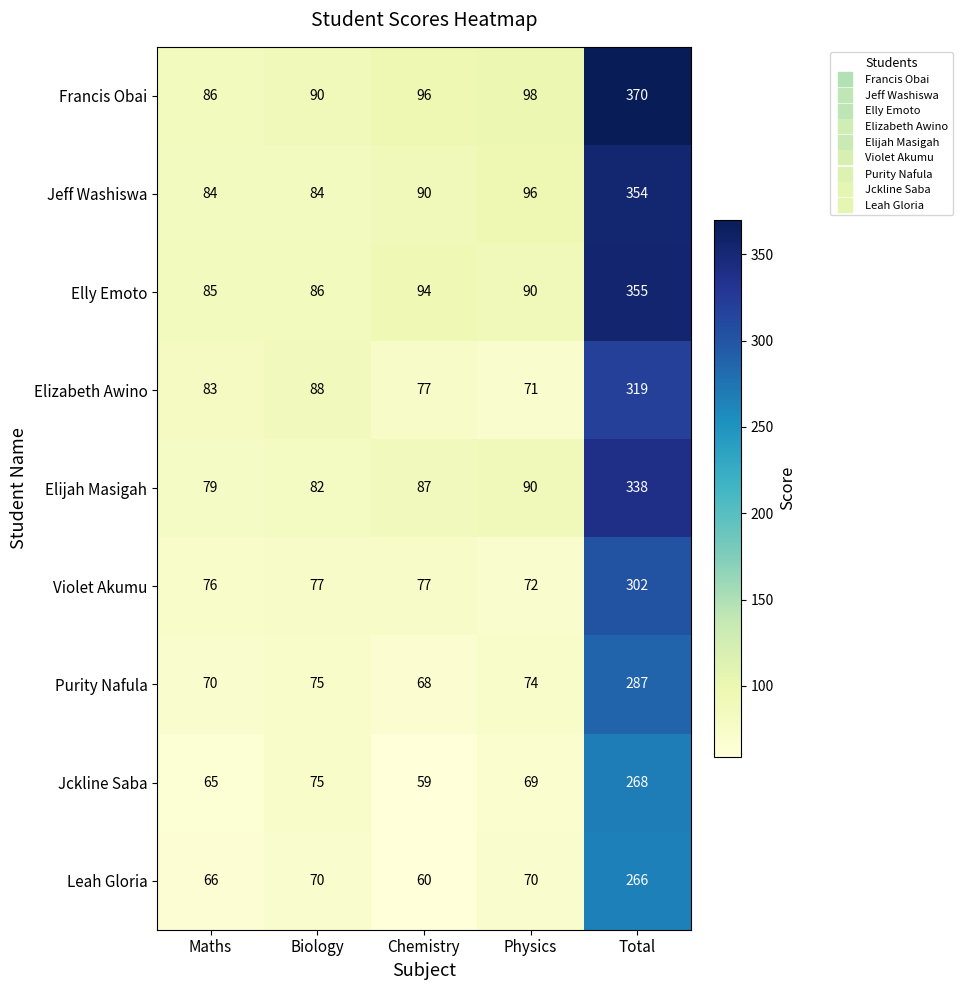

List the series in order of their peak value, highest first.

Francis Obai, Elly Emoto, Jeff Washiswa, Elijah Masigah, Elizabeth Awino, Violet Akumu, Purity Nafula, Jckline Saba, Leah Gloria